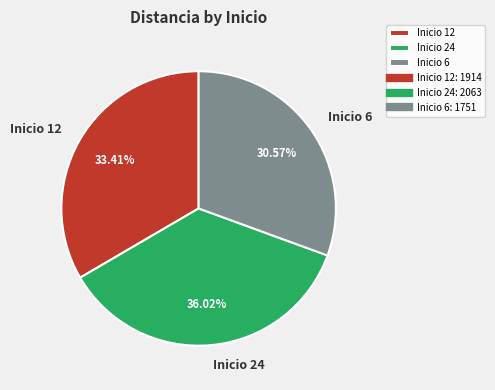

Which slice is the smallest?

Inicio 6